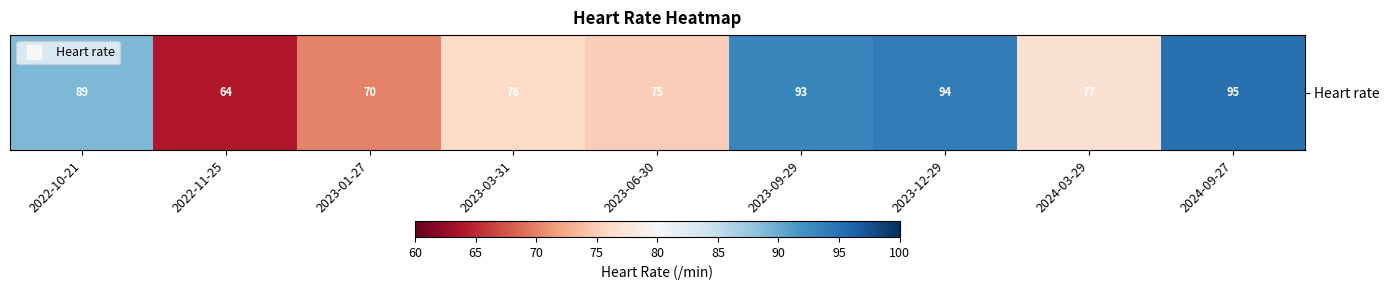

The value at 2024-03-29 is 77. True or false?

True